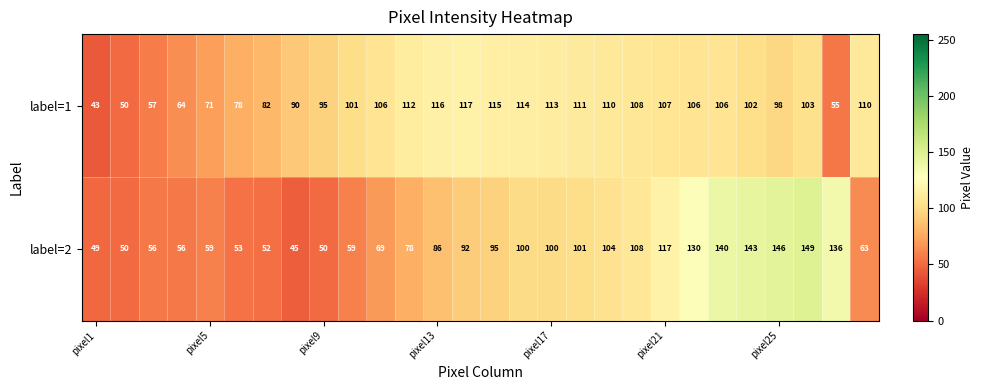

How many data points does each series have?

28